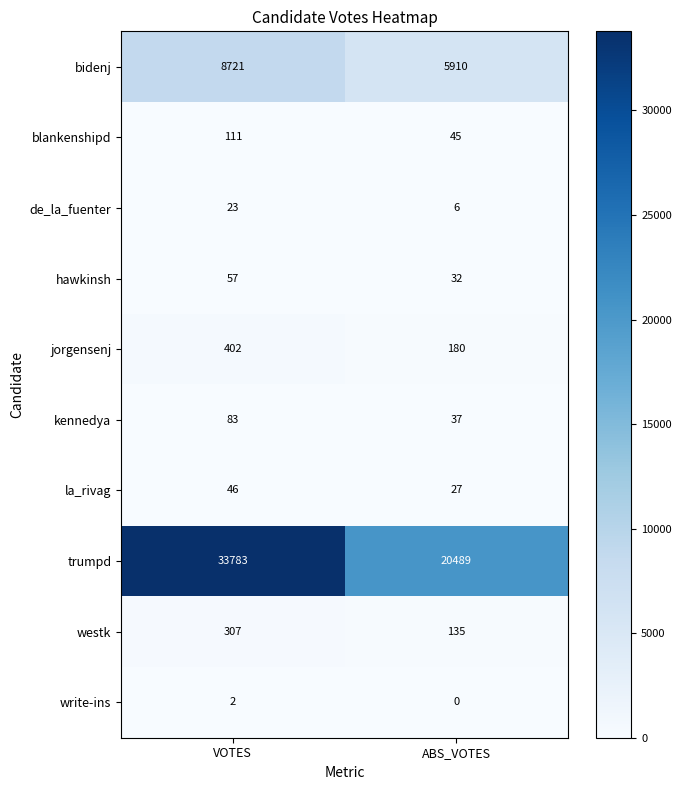

Rank the series by their maximum value, from highest to lowest.

trumpd, bidenj, jorgensenj, westk, blankenshipd, kennedya, hawkinsh, la_rivag, de_la_fuenter, write-ins